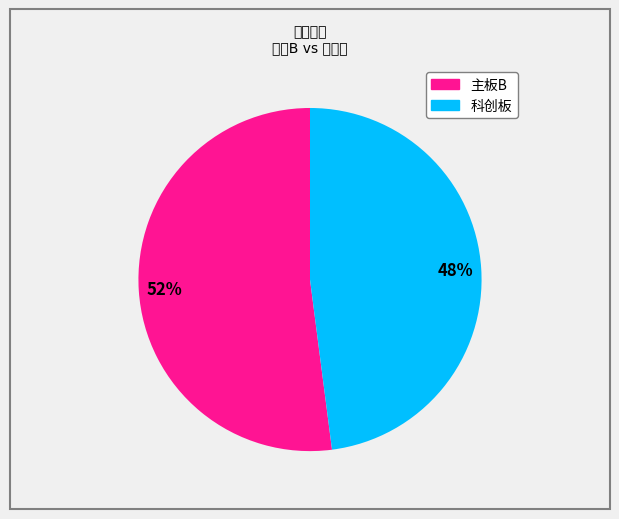

Is there any slice that represents more than half of the pie?

Yes